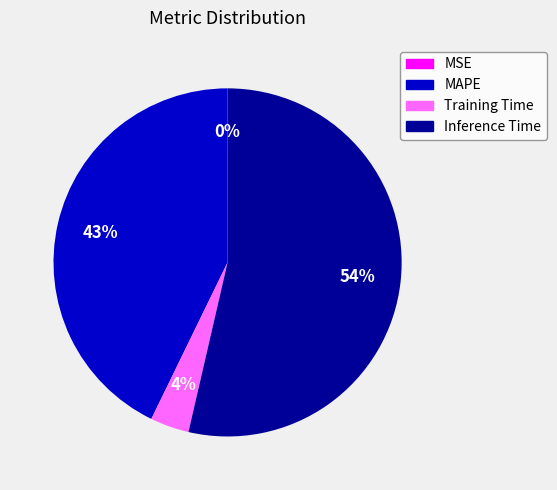

What percentage is the Training Time slice, to the nearest percent?

4%